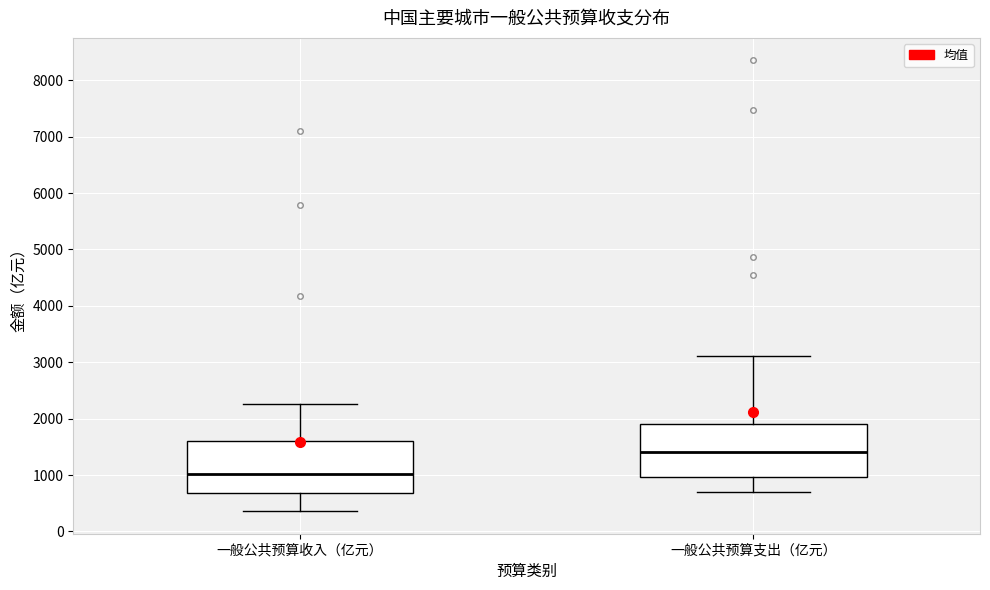

Reading left to right, transcribe this box plot: for each box, give where its median line is, the range the box spans, and where its two whiskers end, as read against the y-axis. The values are not printed on the chart, so give them approximately, as read against the axis.

一般公共预算收入（亿元）: median 1000, box 700 to 1600, whiskers 400 to 2300
一般公共预算支出（亿元）: median 1400, box 1000 to 1900, whiskers 700 to 3100